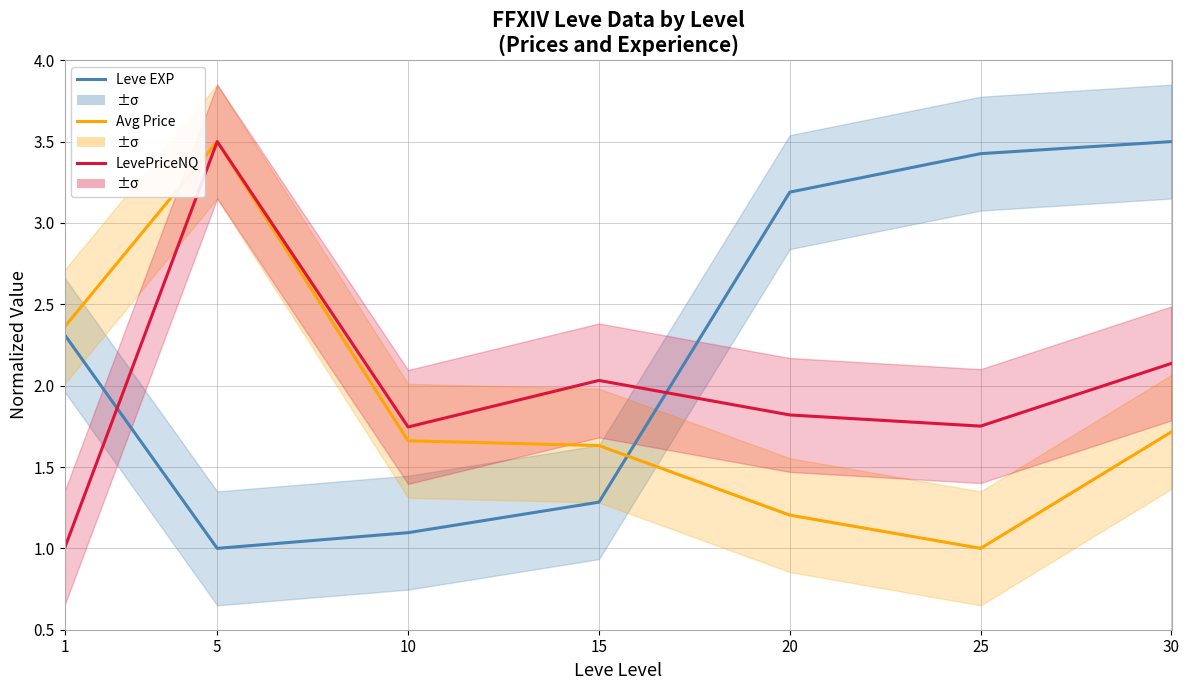

Rank the categories by Avg Price value from highest to lowest.

5, 1, 30, 10, 15, 20, 25